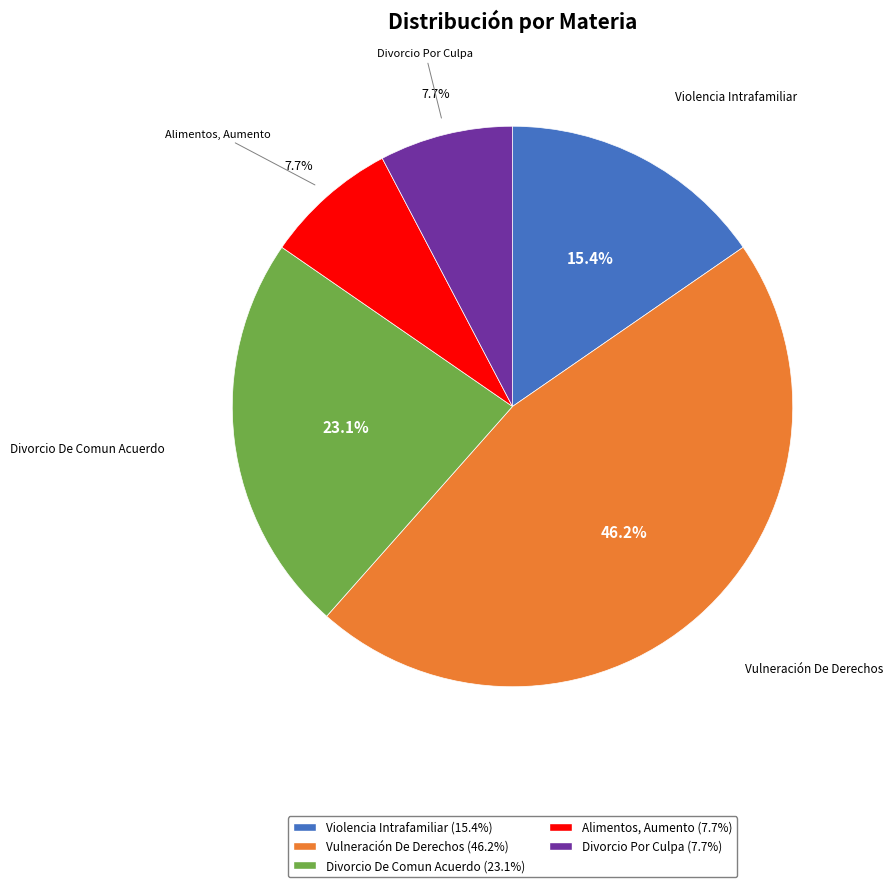

The Alimentos, Aumento slice represents 8% of the pie. True or false?

True